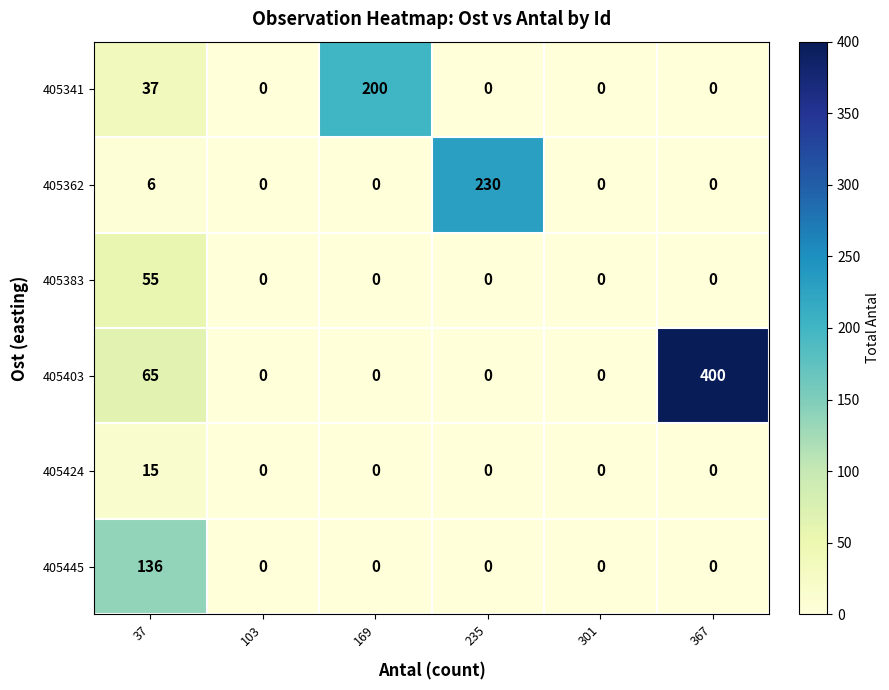

At which category is the sum across all series the highest?

367